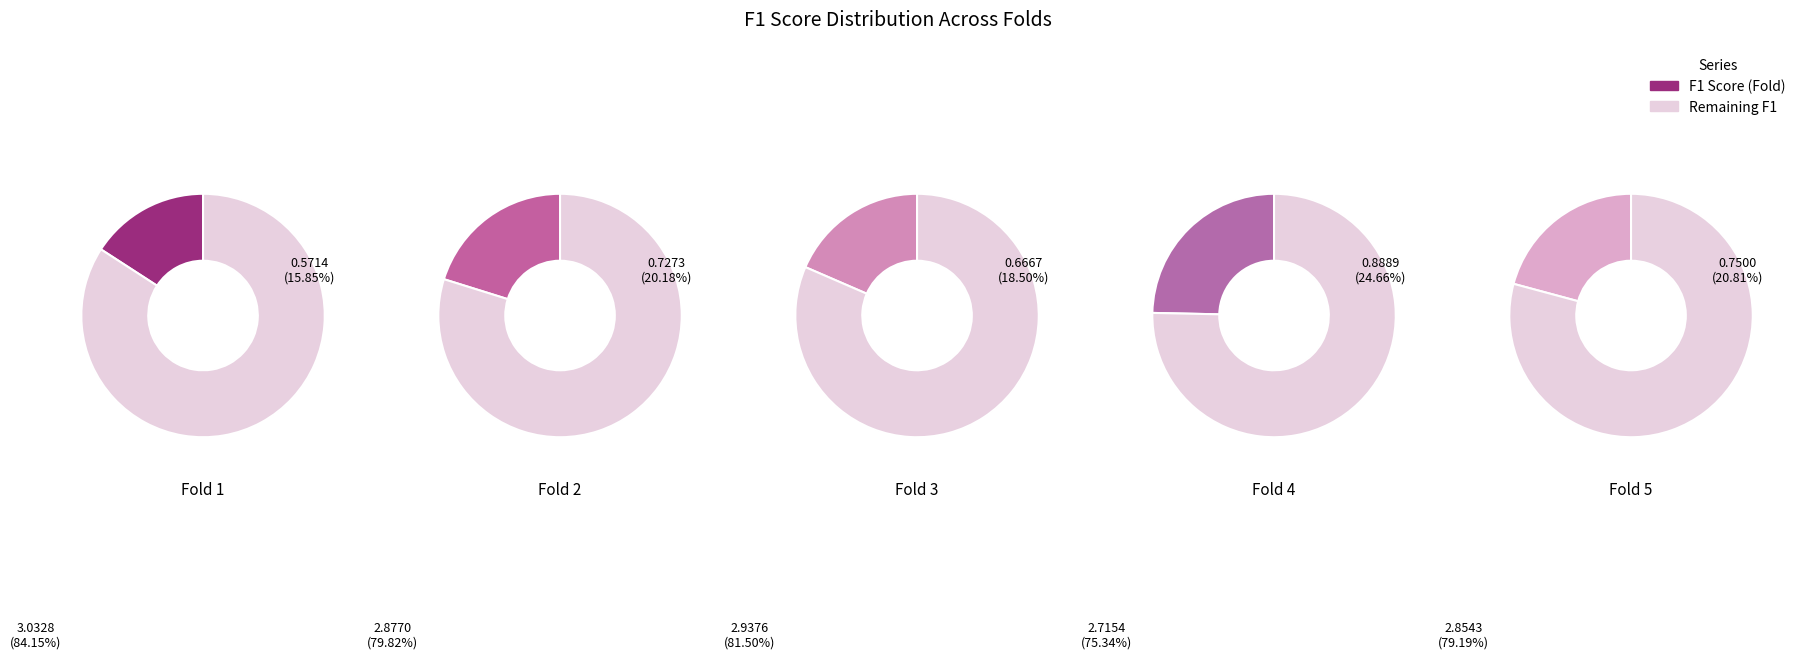

Which category has the biggest portion of the pie?

Fold 4